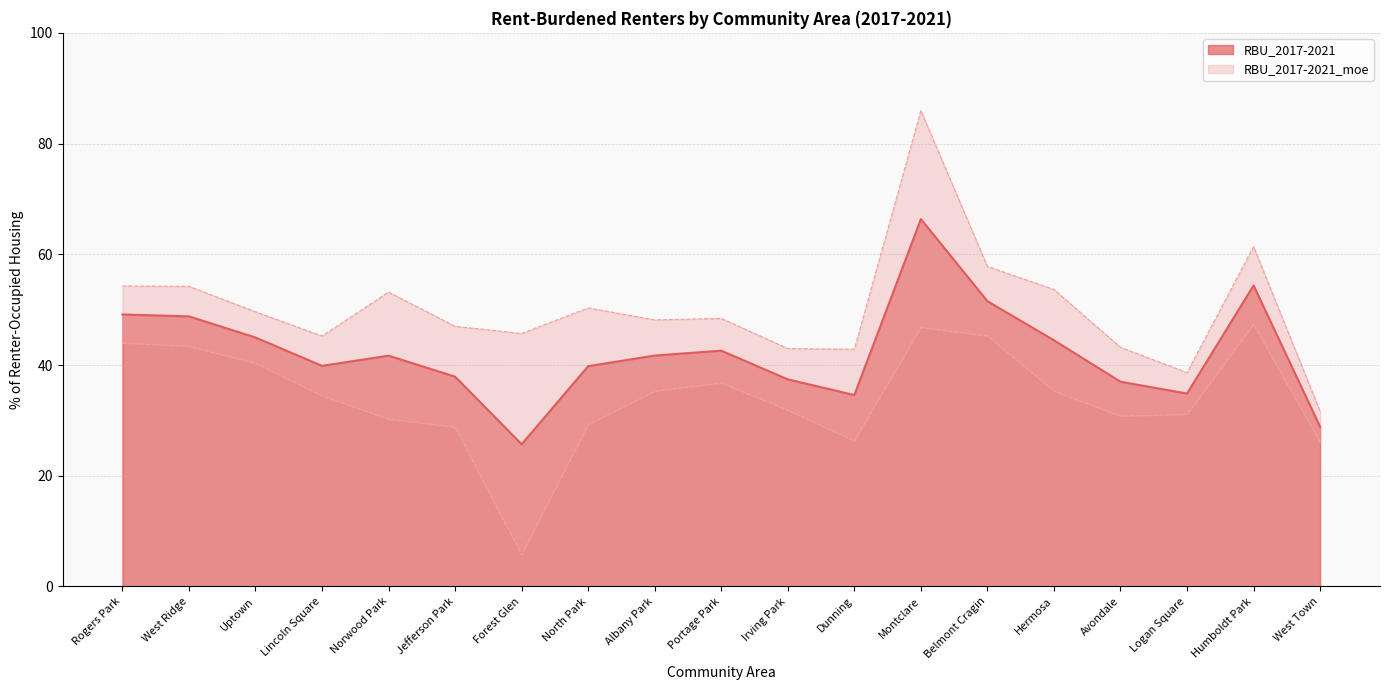

How many values exceed 41?

10